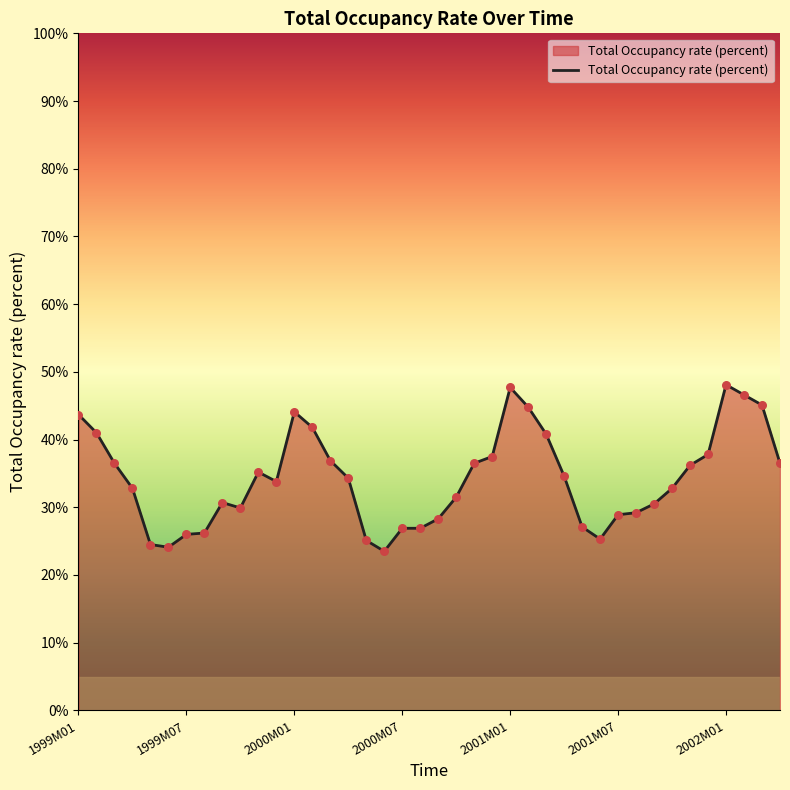

What is the difference between the maximum and minimum values?

24.6